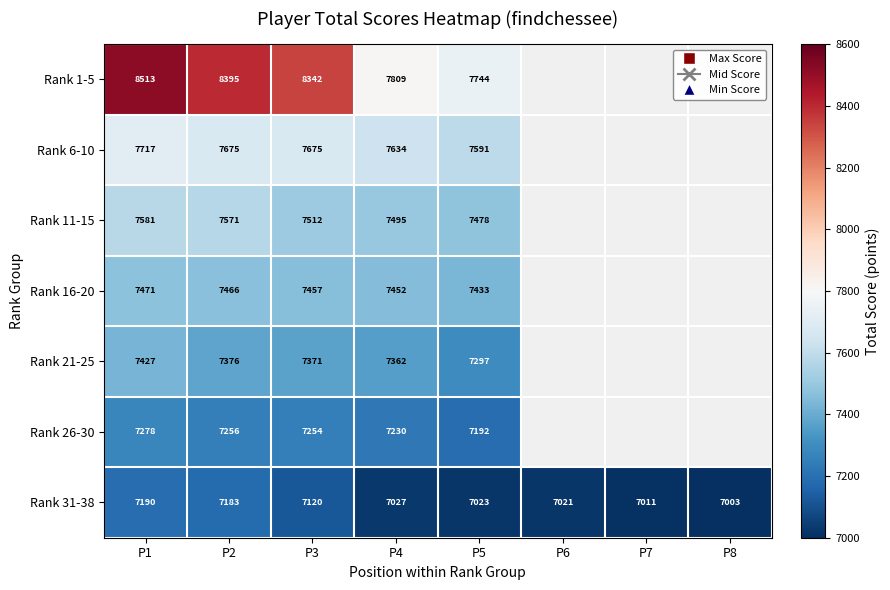

What is the difference between the highest and lowest values at P4?

782